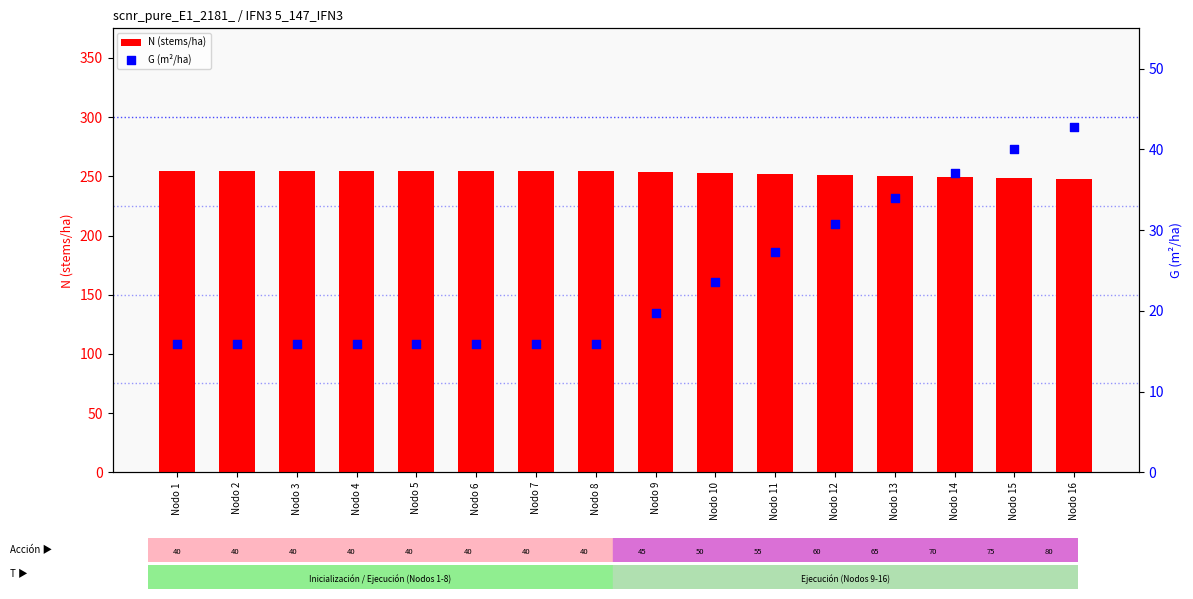

Which series has the largest Y range (max minus min)?

G (m²/ha)